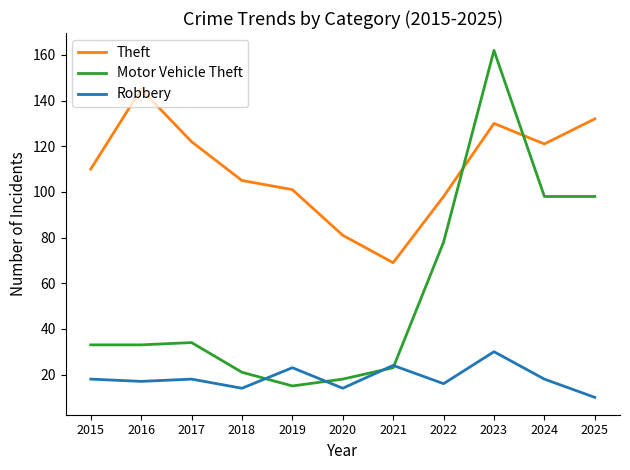

The Robbery series shows 24 at 2021. True or false?

True